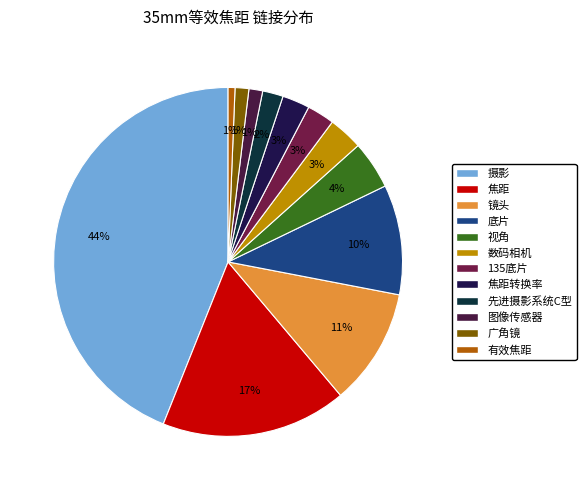

Is there a majority slice in this chart?

No